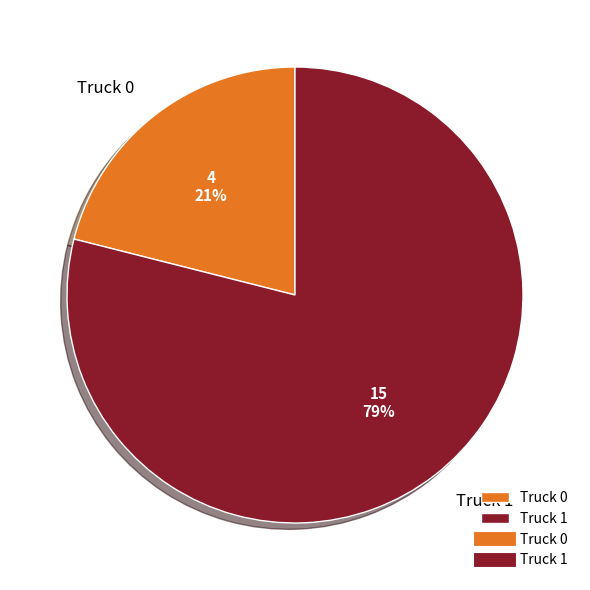

Which has a higher value, Truck 0 or Truck 1?

Truck 1